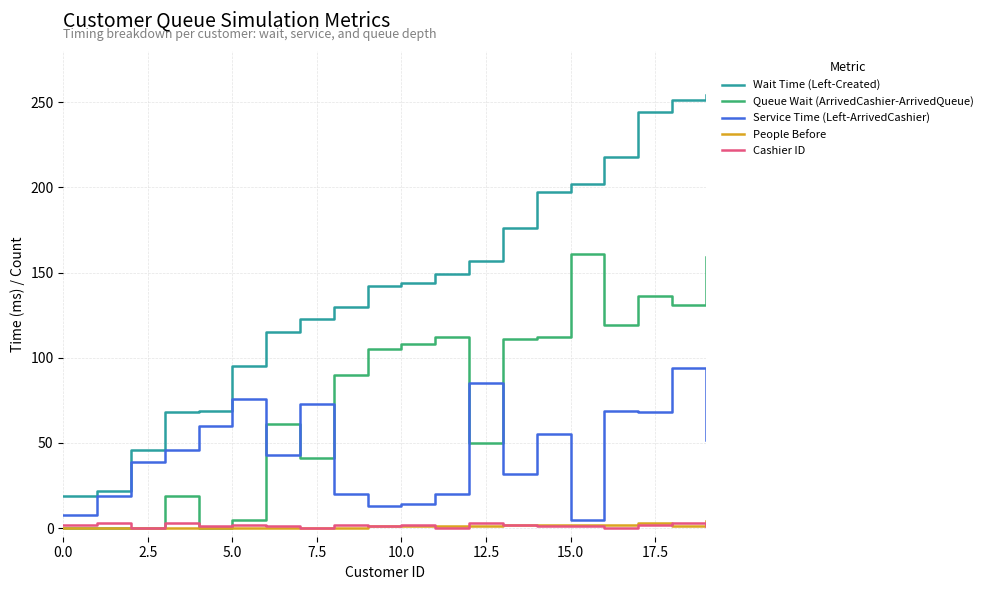

Which series has the widest spread of values?

Wait Time (Left-Created)